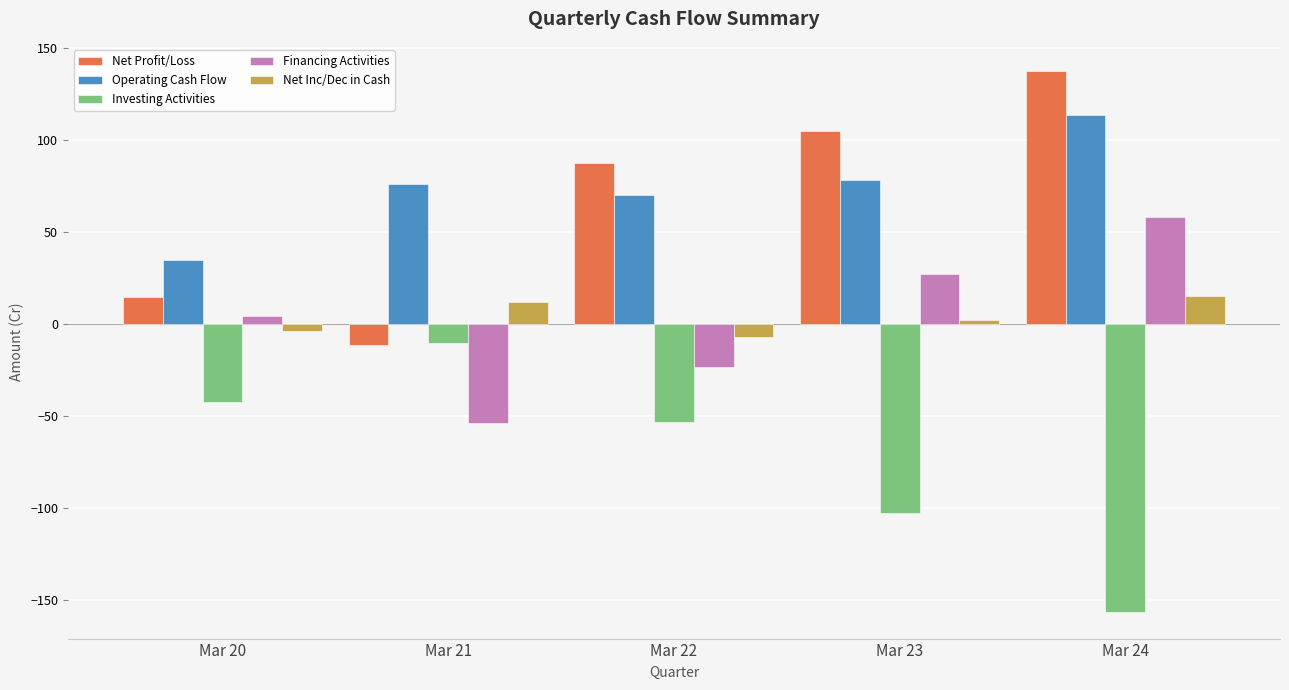

Is the value of Financing Activities at Mar 22 greater than the value of Net Inc/Dec in Cash at Mar 21?

No